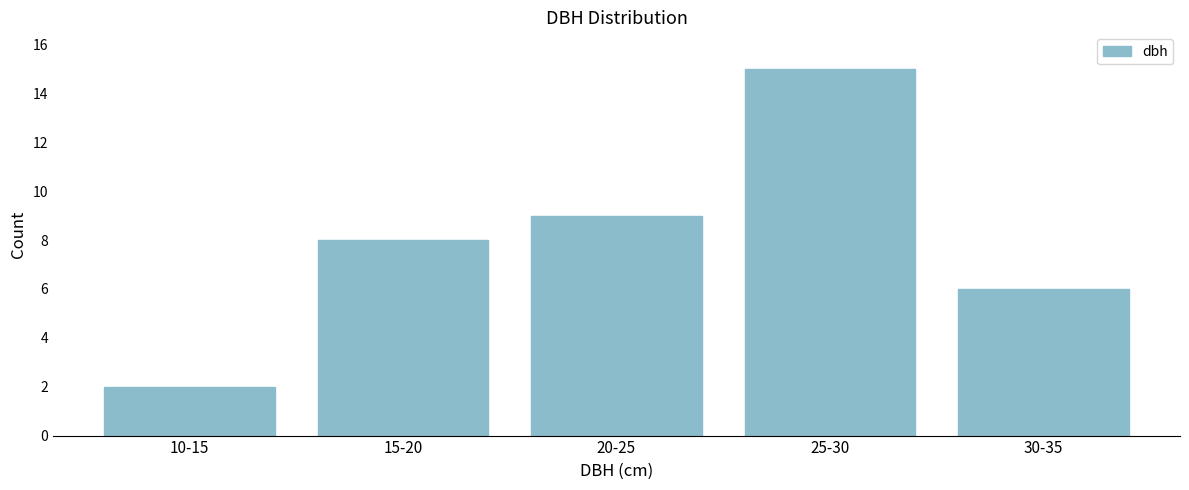

Reading left to right, what are all the values shown in this chart?

10-15=2	15-20=8	20-25=9	25-30=15	30-35=6